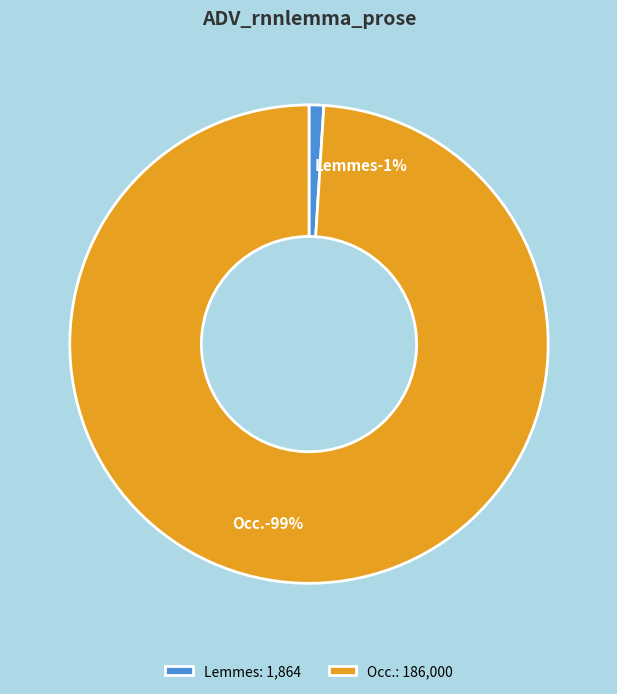

To the nearest percent, what is the difference between the Occ. and Lemmes slice percentages?

98%